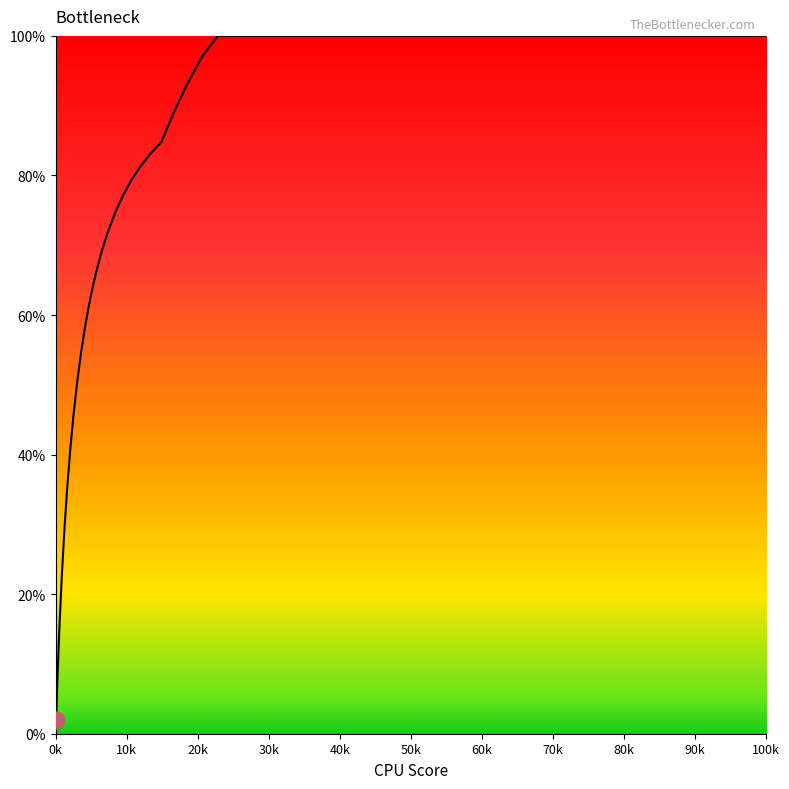

What is the maximum value shown in the chart?

100.0